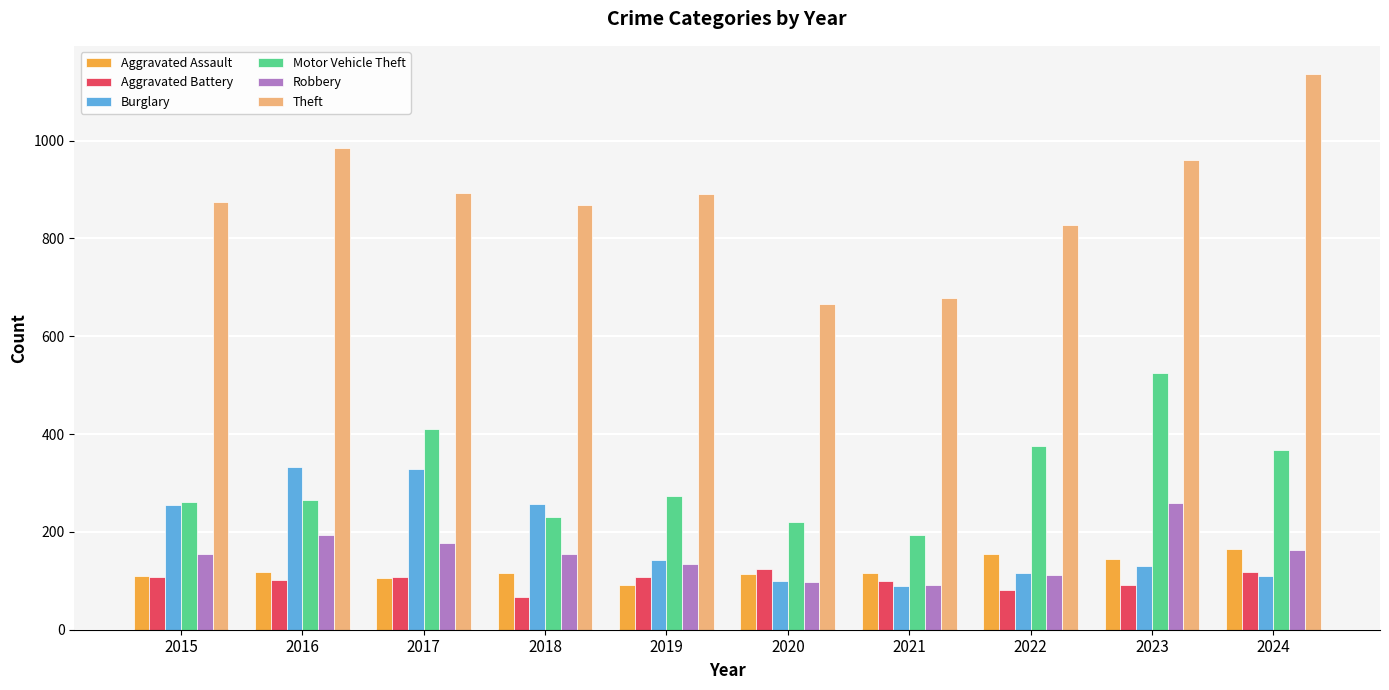

Are the bars grouped side by side (vs. stacked)?

Yes